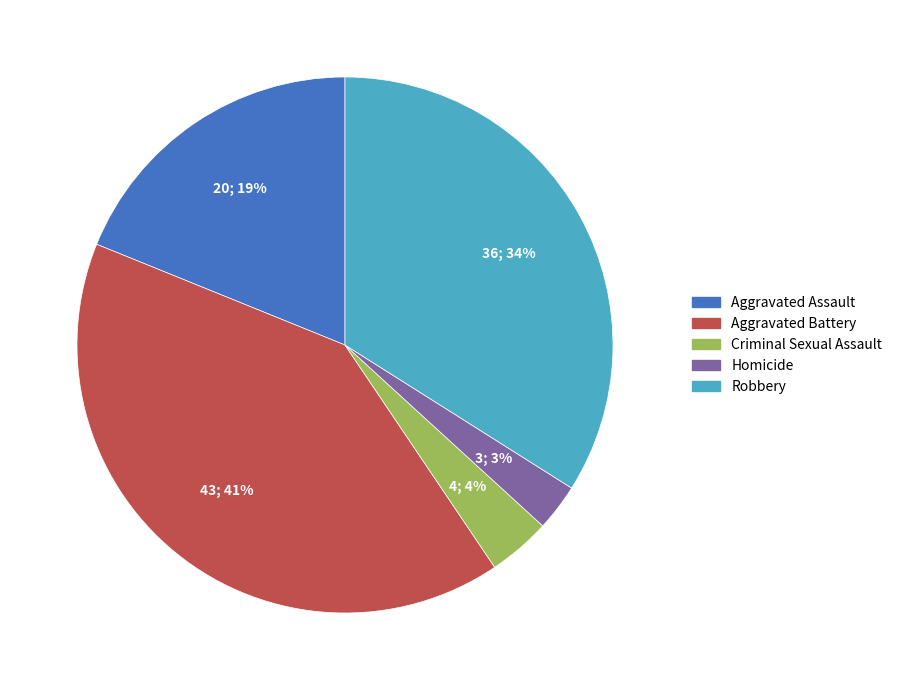

Which slice is the smallest?

Homicide